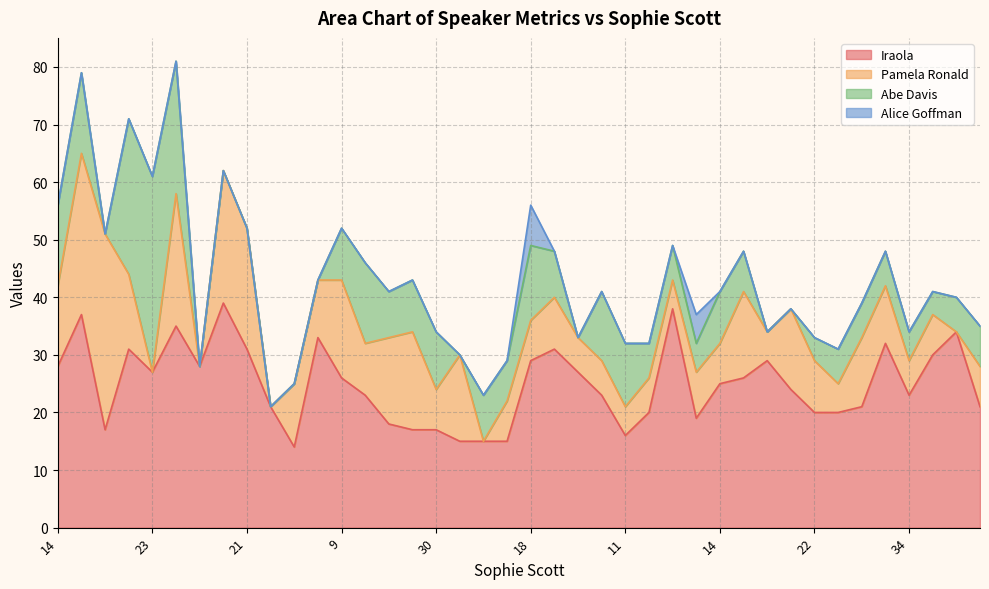

What is the value of the Abe Davis point at the 13th from the left?

9